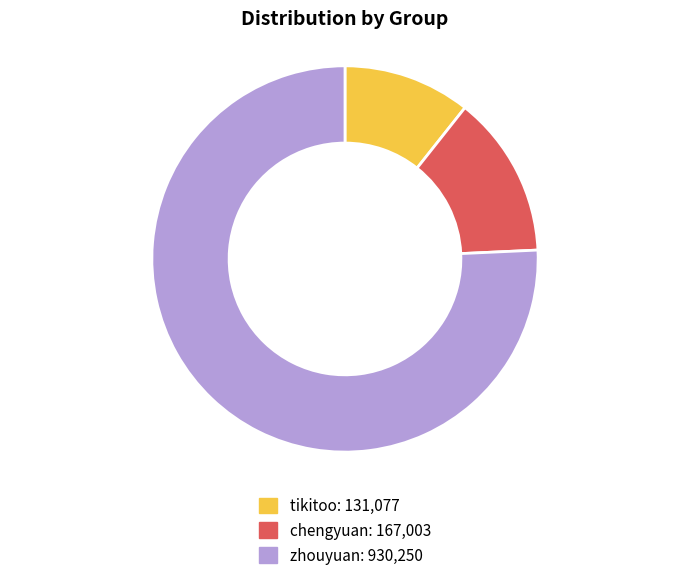

What is the ratio of the value at chengyuan to the value at tikitoo?

1.3